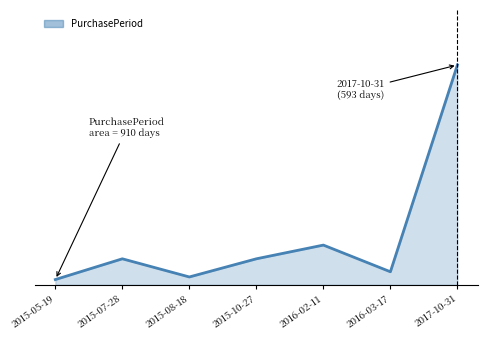

True or false: the data shows 14 at 2015-05-19.

True